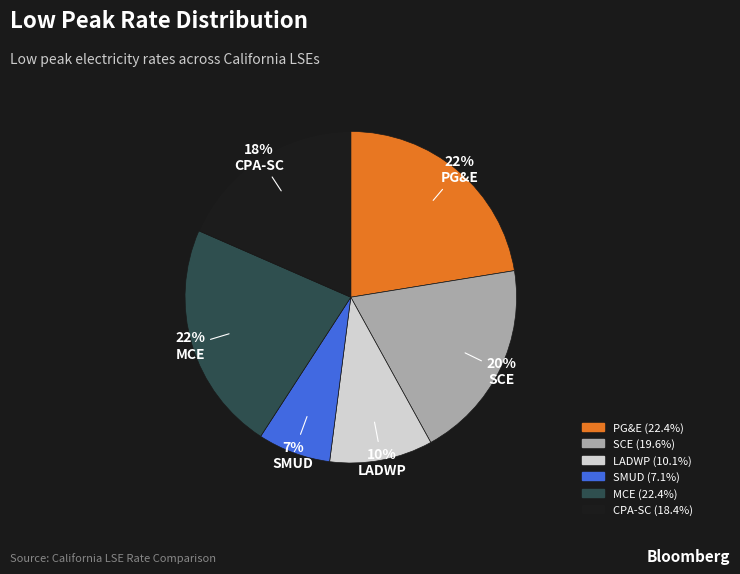

What percentage is the MCE slice, to the nearest percent?

22%